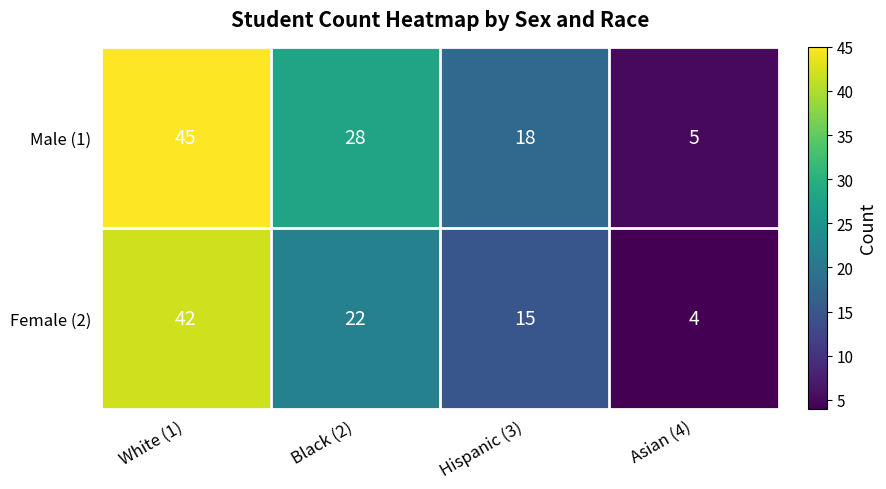

What is the average value of the Male (1) series?

24